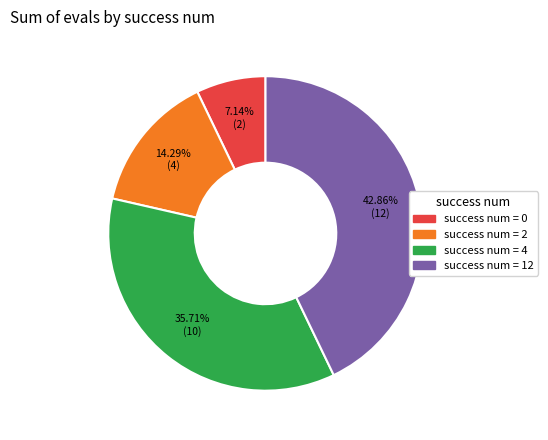

Rank the categories by value from lowest to highest.

success num = 0, success num = 2, success num = 4, success num = 12